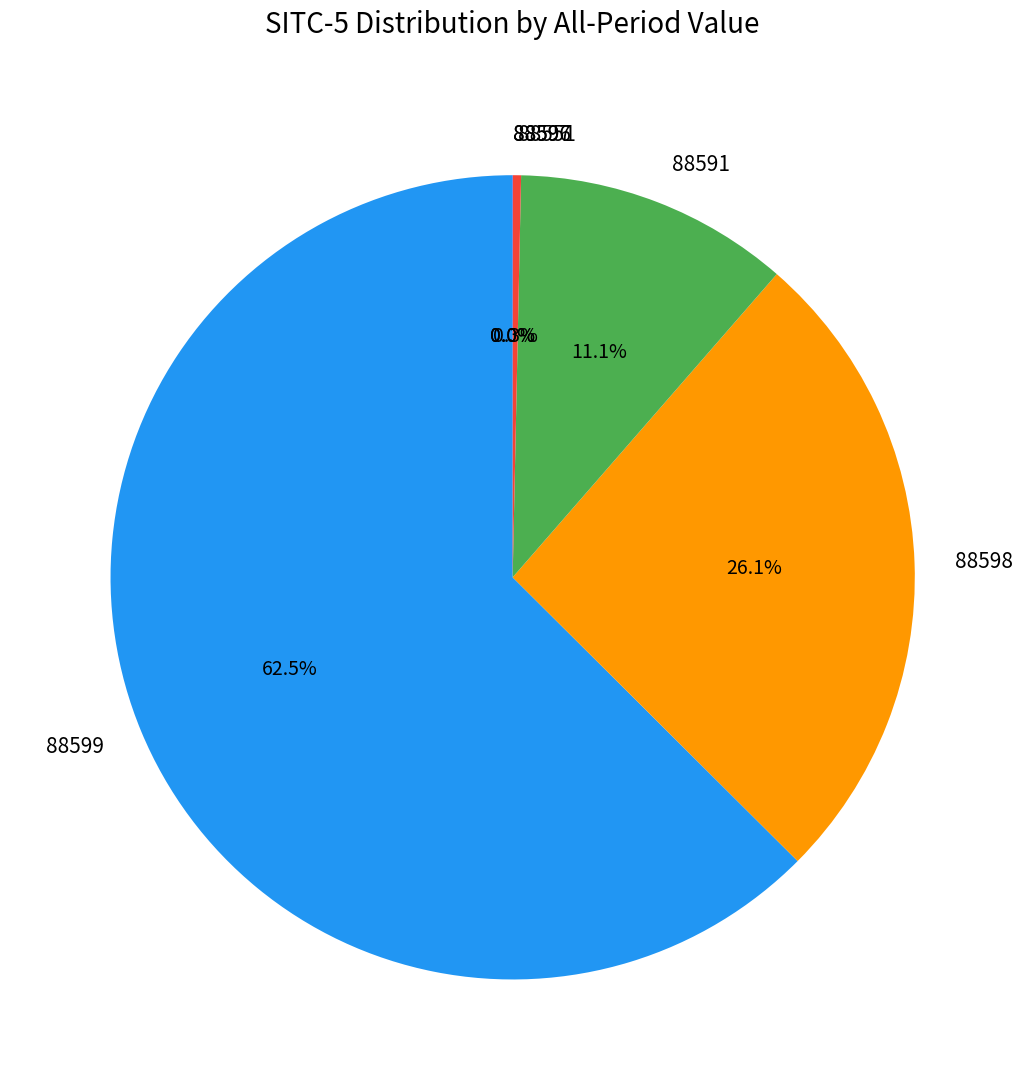

What percentage is the 88591 slice, to the nearest percent?

11%